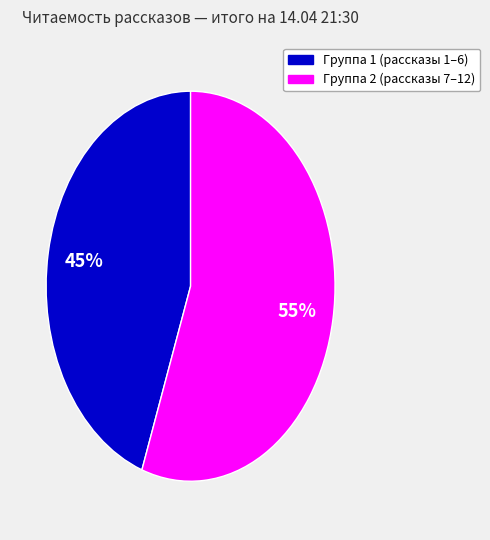

To the nearest percent, what is the average slice percentage?

50%